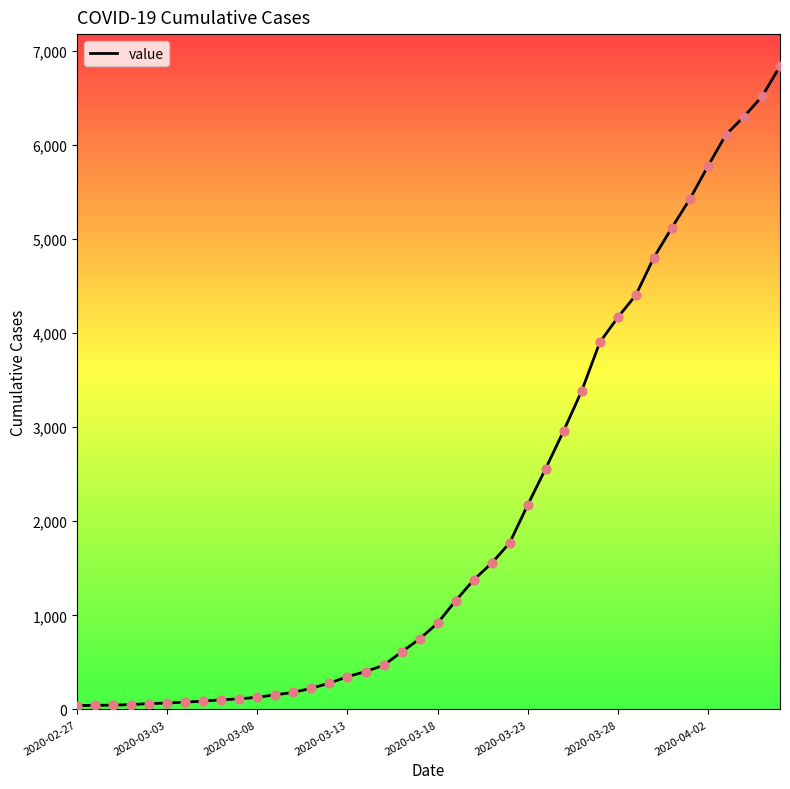

What is the difference between the maximum and minimum values?

6793